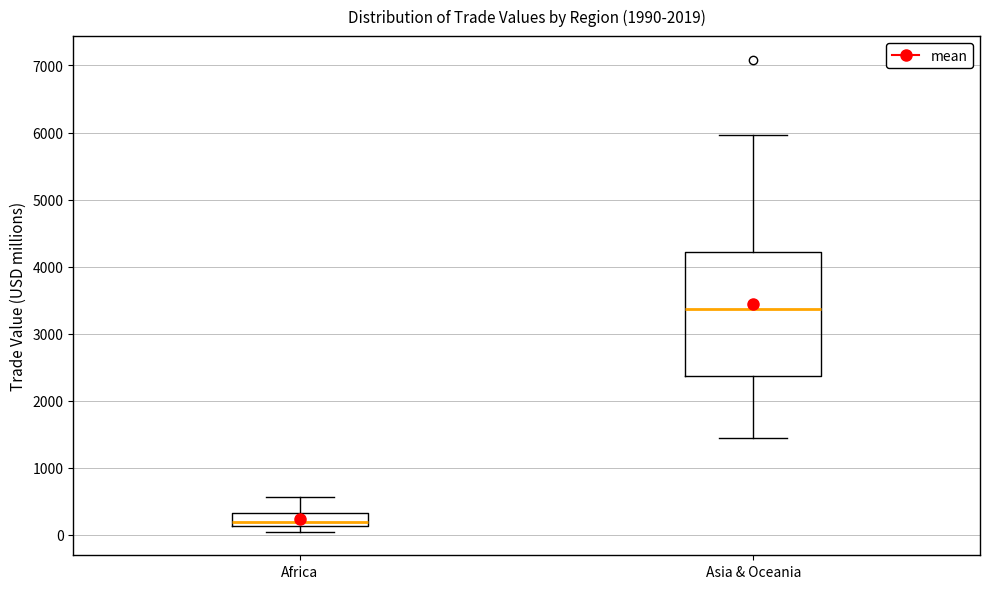

Reading left to right, transcribe this box plot: for each box, give where its median line is, the range the box spans, and where its two whiskers end, as read against the y-axis. The values are not printed on the chart, so give them approximately, as read against the axis.

Africa: median 200, box 100 to 300, whiskers 0 to 600
Asia & Oceania: median 3400, box 2400 to 4200, whiskers 1400 to 6000